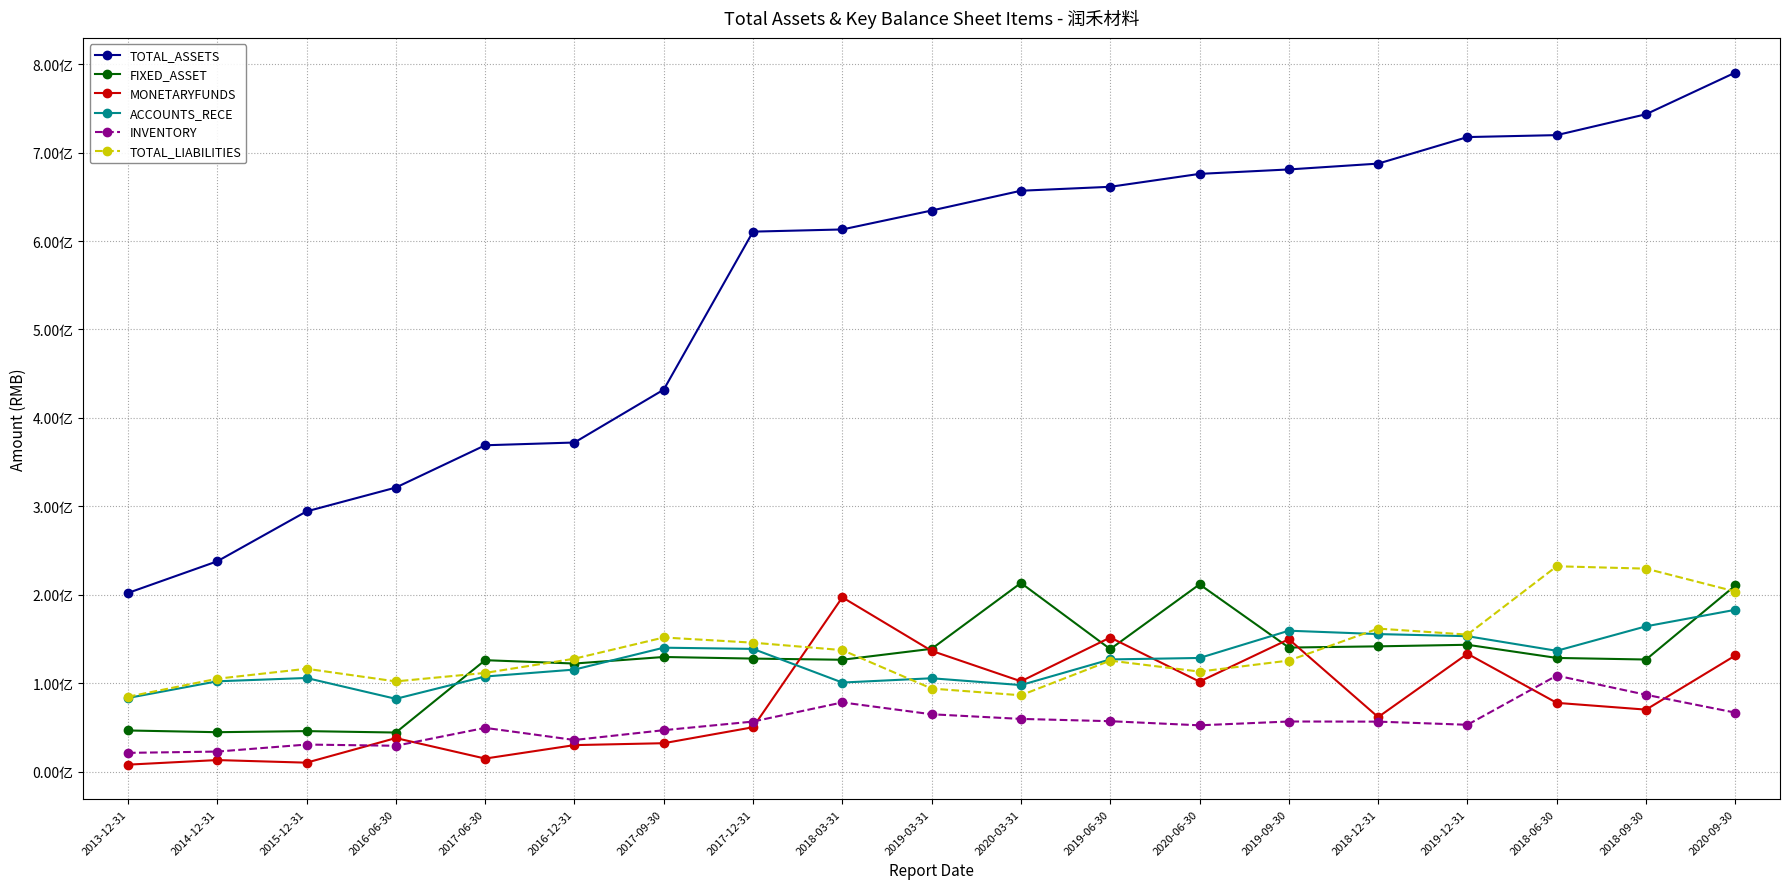

What are all the series names shown in the legend?

TOTAL_ASSETS, FIXED_ASSET, MONETARYFUNDS, ACCOUNTS_RECE, INVENTORY, TOTAL_LIABILITIES